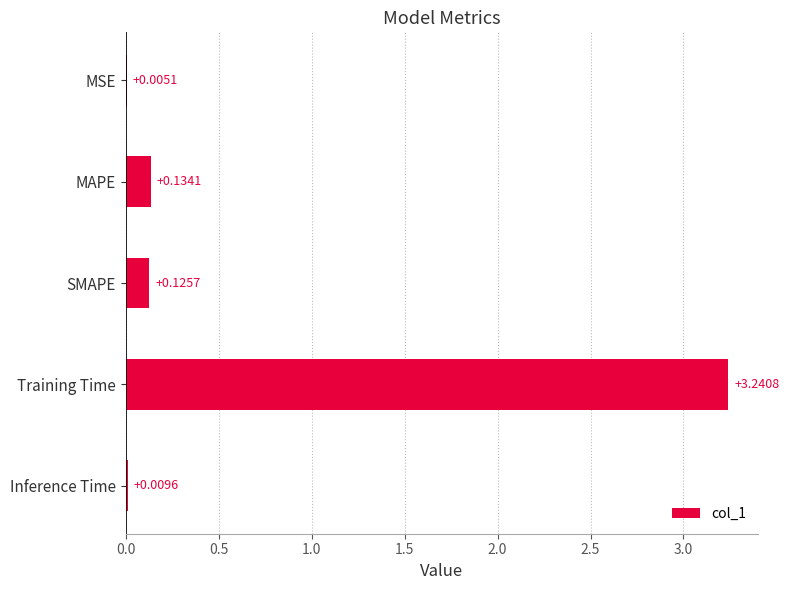

What is the sum of all values?

3.5